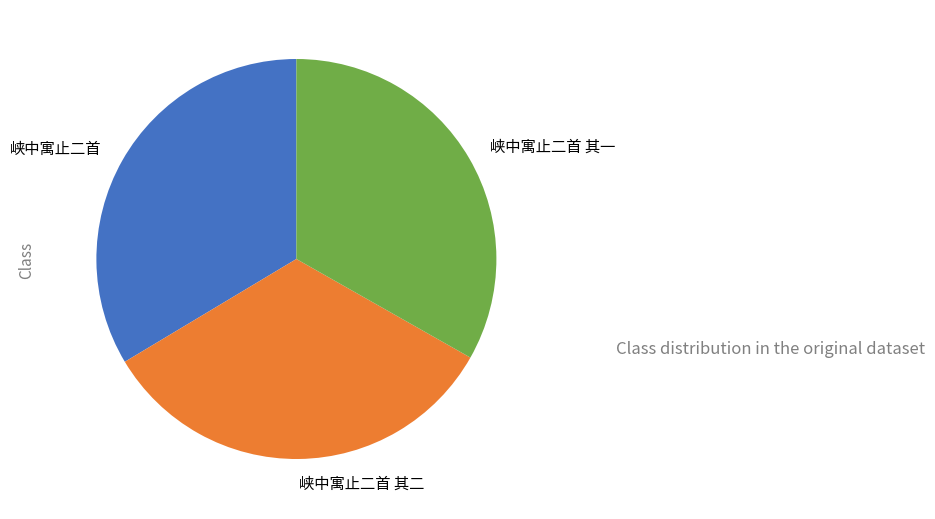

Is it true that 峡中寓止二首 其二 is 27% of the pie?

False